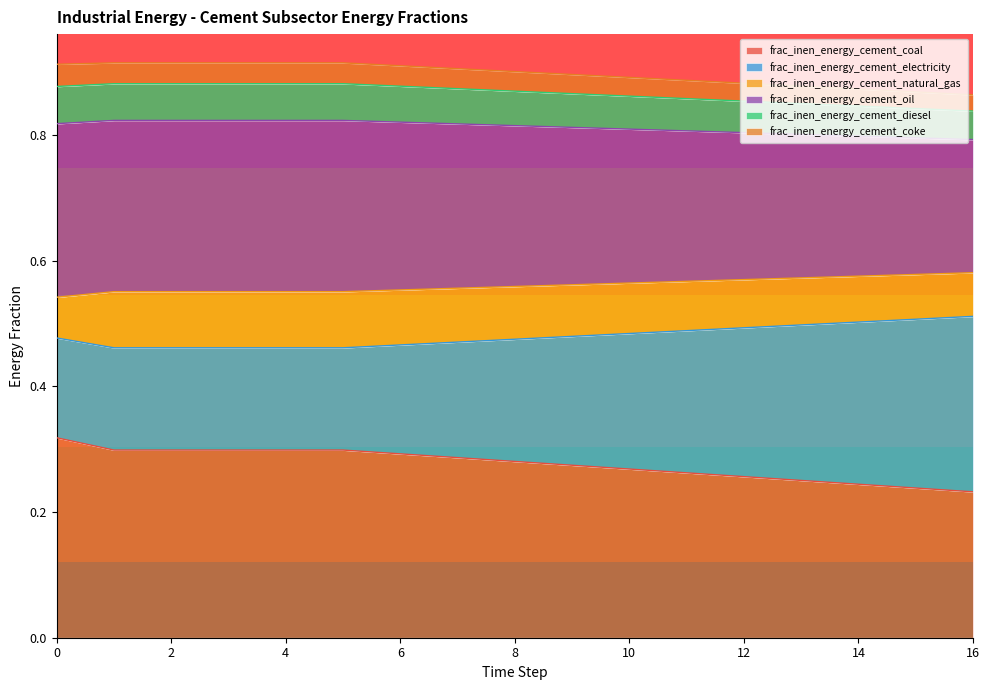

Is it true that frac_inen_energy_cement_coal equals 0.4 at 2?

False